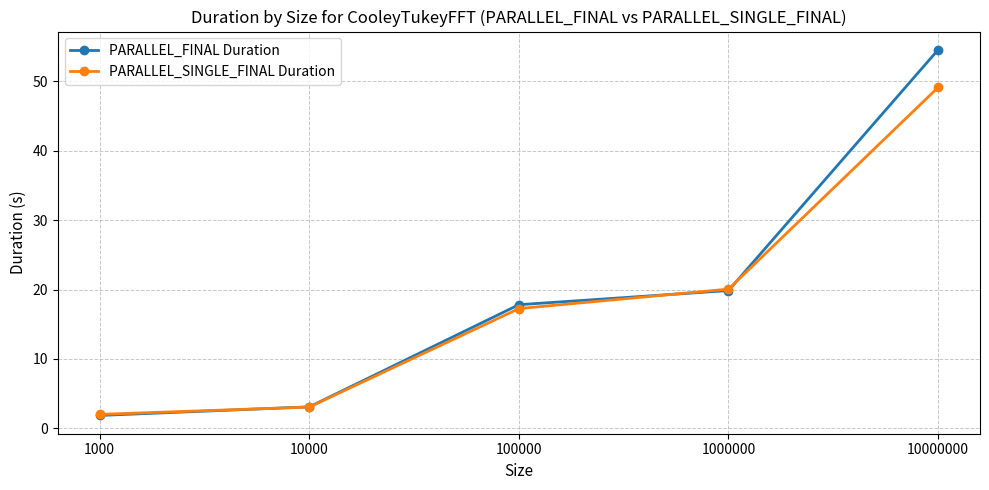

Which category has the lowest value across all series?

1000